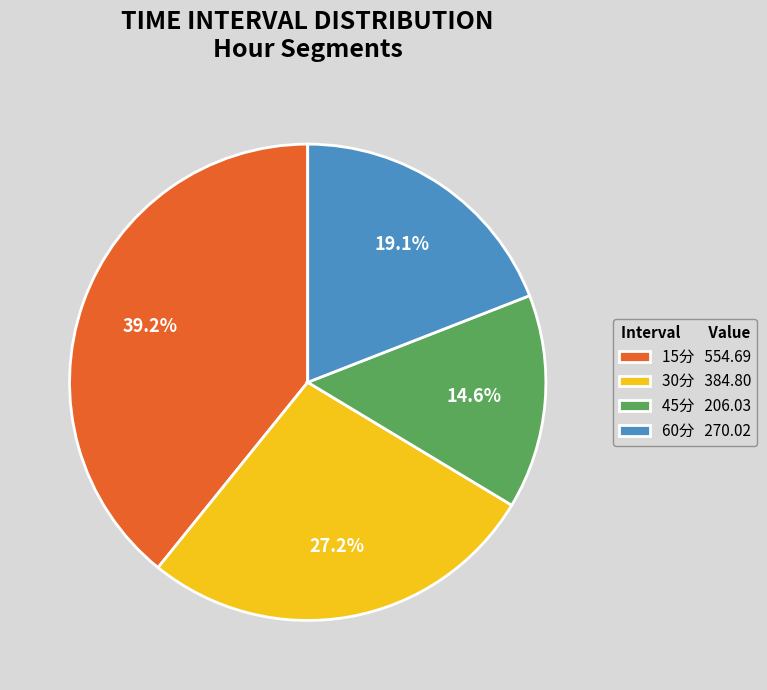

What is the smallest slice in the pie chart?

45分